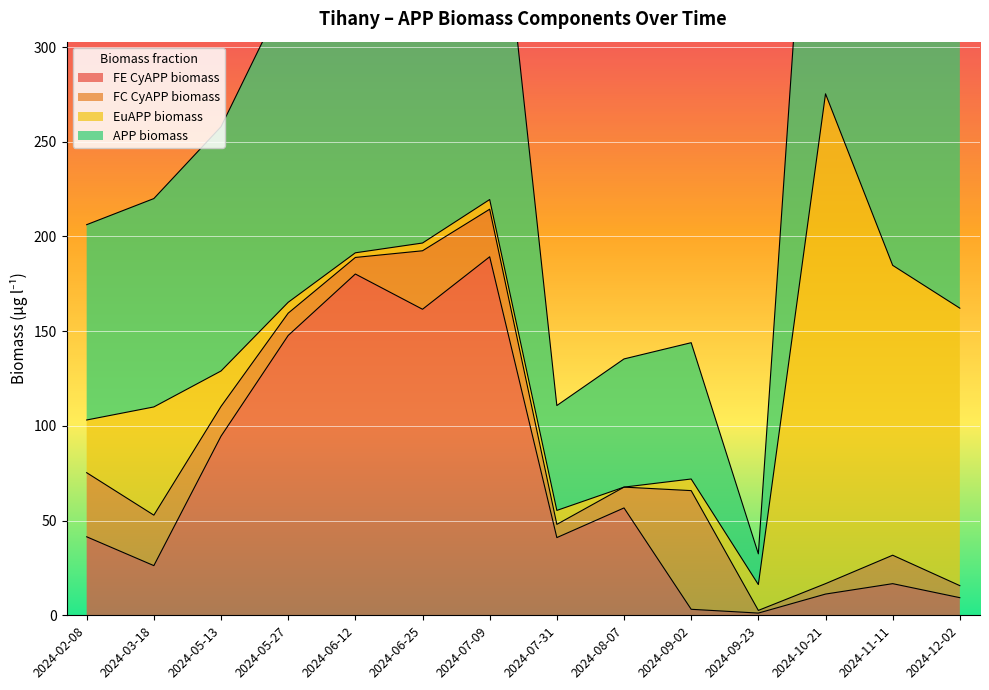

What is the highest value of the FE CyAPP biomass series?

189.3